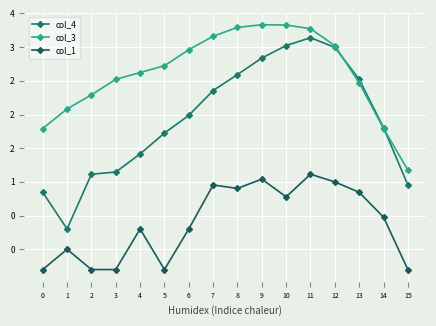

What is the difference between the col_1 values at 7 and 0?

1.3